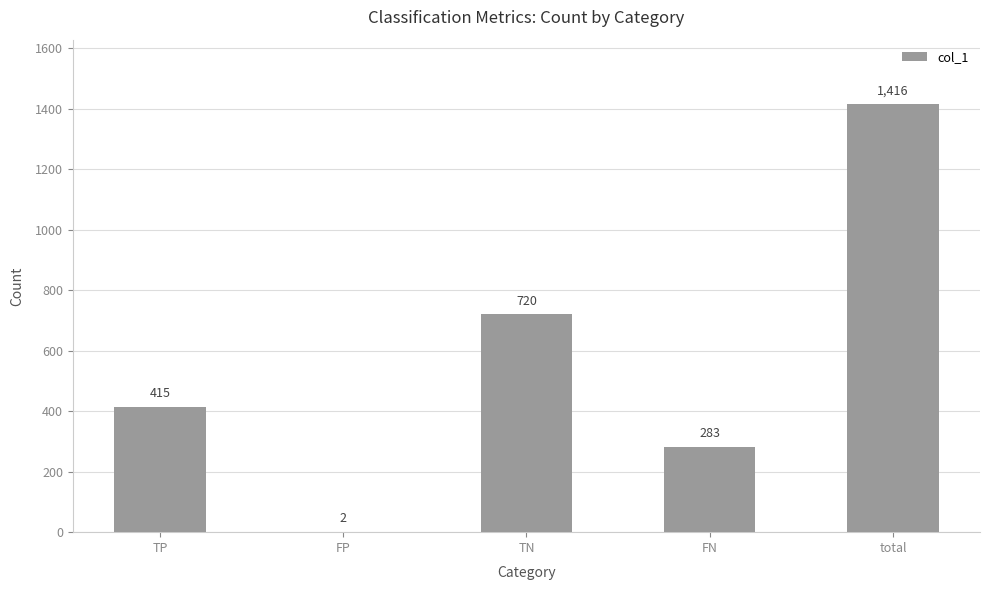

What is the greatest value displayed?

1416